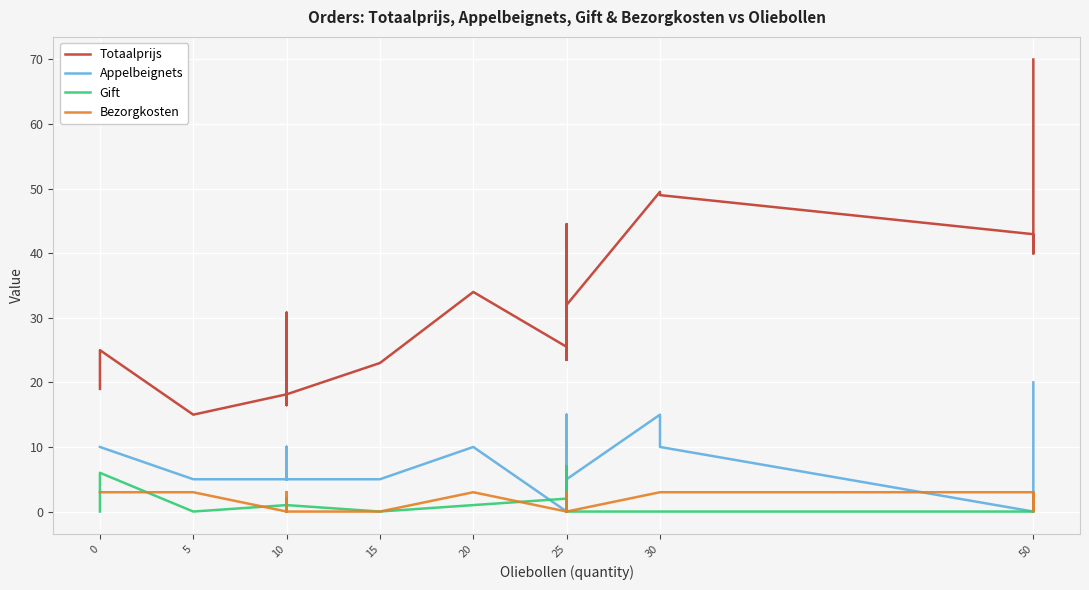

True or false: Gift and Totaalprijs cross at least once.

False